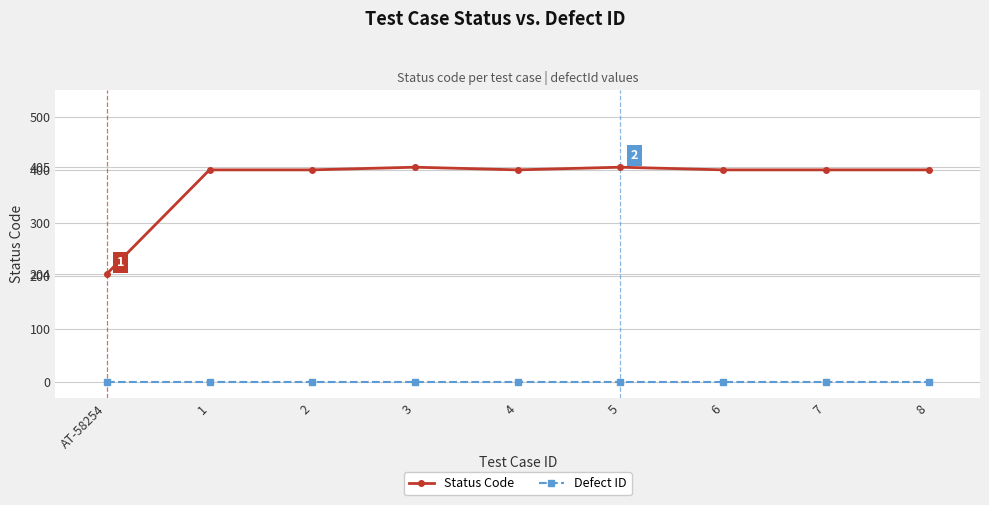

What is the label of the 9th point from the right?

AT-58254